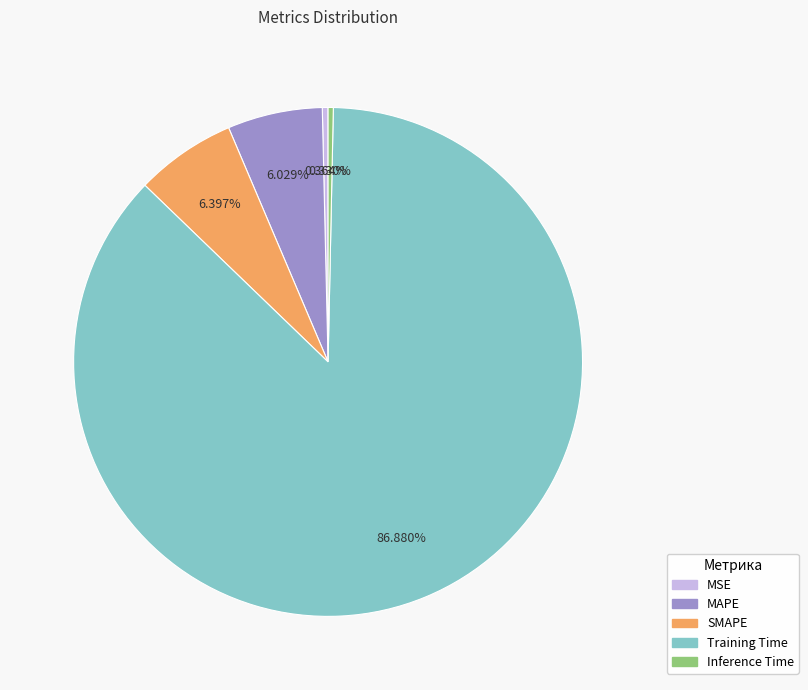

To the nearest percent, what portion does MAPE represent?

6%